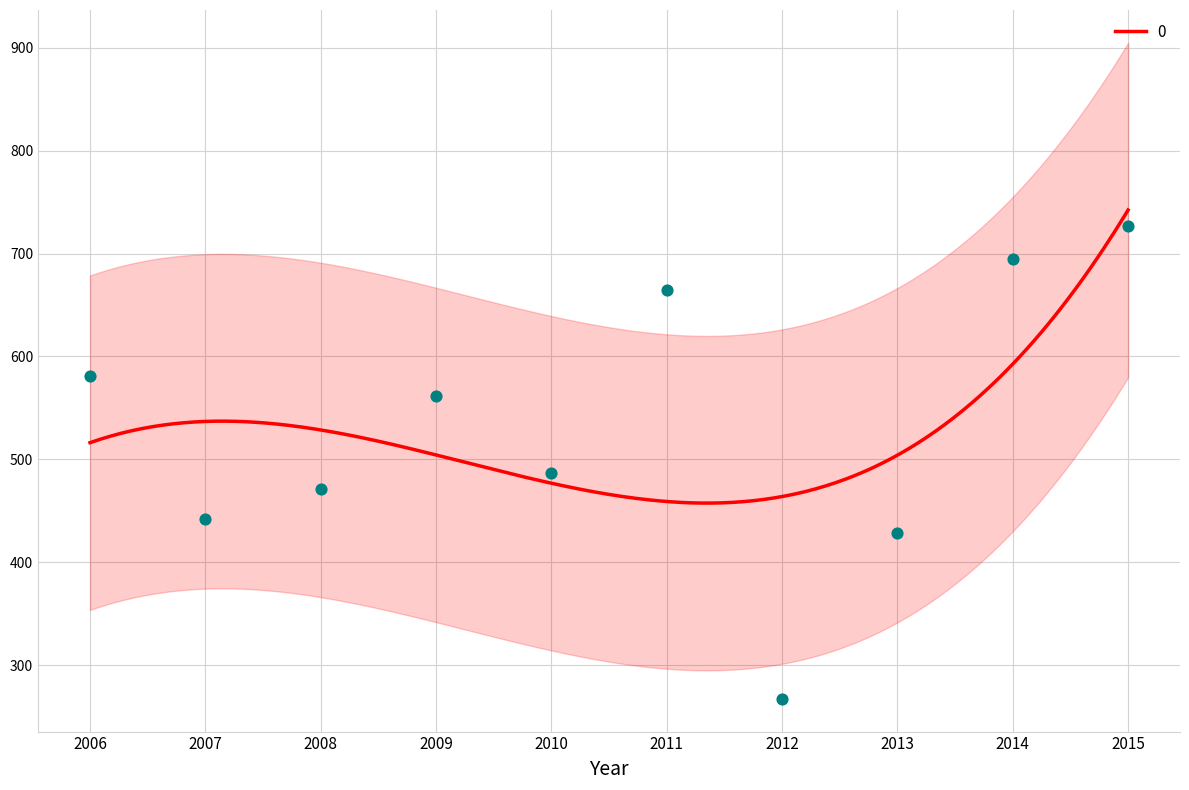

What is the maximum value for 0?

742.3